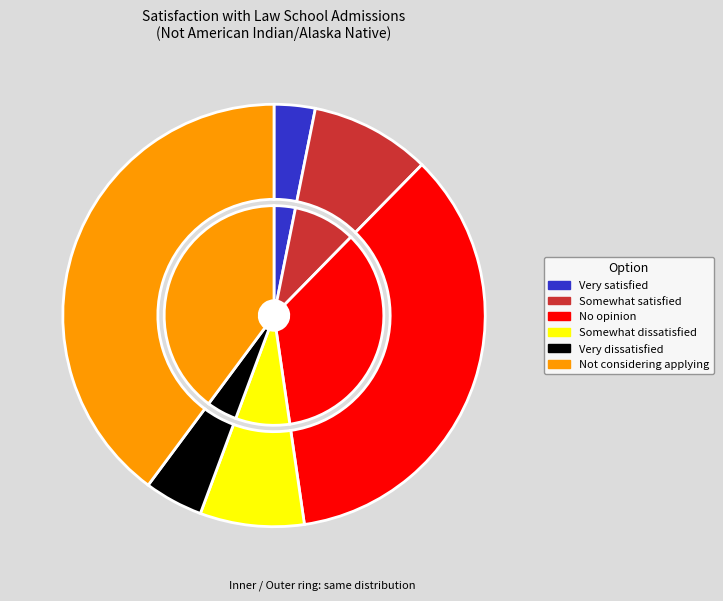

Between Somewhat dissatisfied and Very dissatisfied, which is larger?

Somewhat dissatisfied